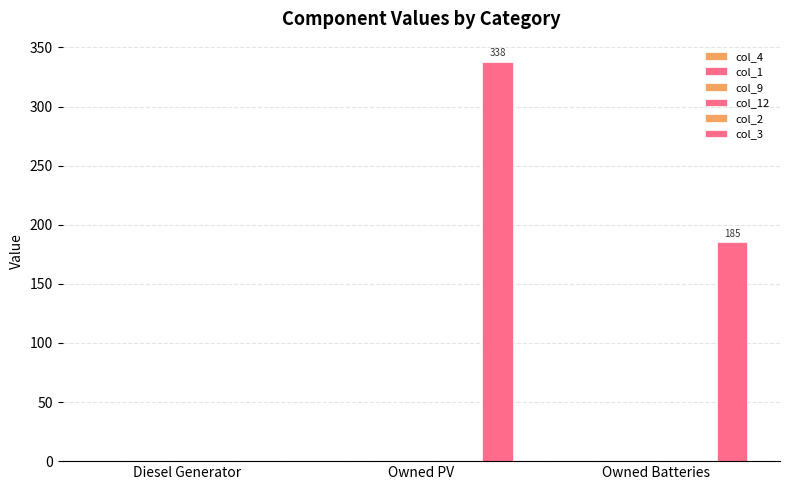

Reading left to right, extract all data points from this chart.

col_4: Diesel Generator=0	Owned PV=0	Owned Batteries=0
col_1: Diesel Generator=0	Owned PV=0	Owned Batteries=0
col_9: Diesel Generator=0	Owned PV=0	Owned Batteries=0
col_12: Diesel Generator=0	Owned PV=0	Owned Batteries=0
col_2: Diesel Generator=0	Owned PV=0	Owned Batteries=0
col_3: Diesel Generator=0	Owned PV=338	Owned Batteries=185